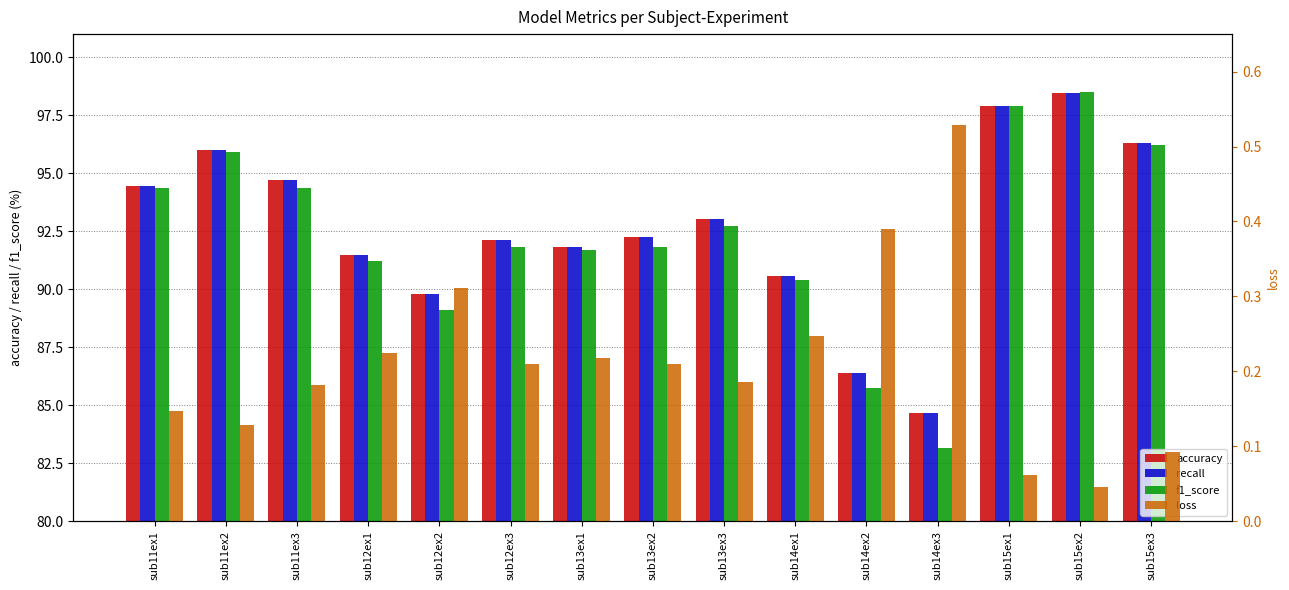

What is the label of the 9th bar from the left?

sub13ex3